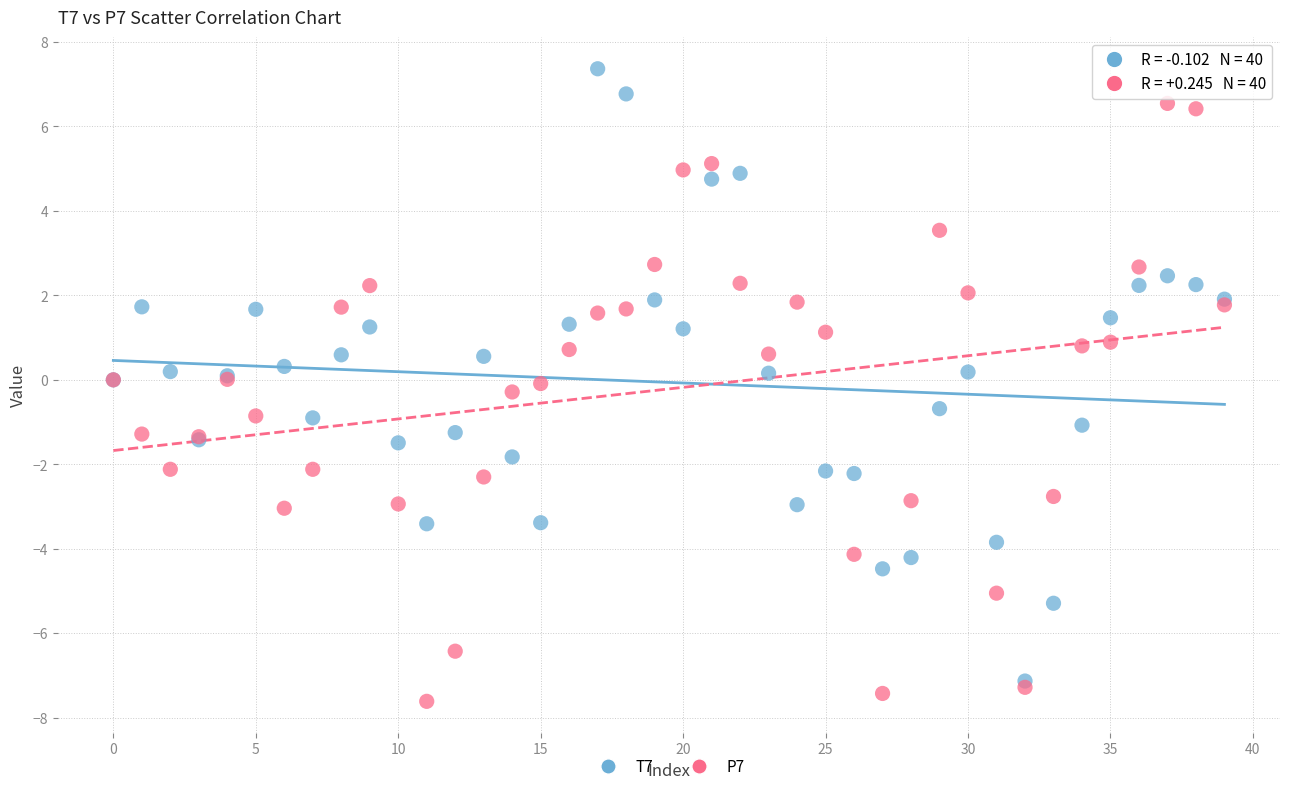

Which series has the widest spread of Y values?

T7